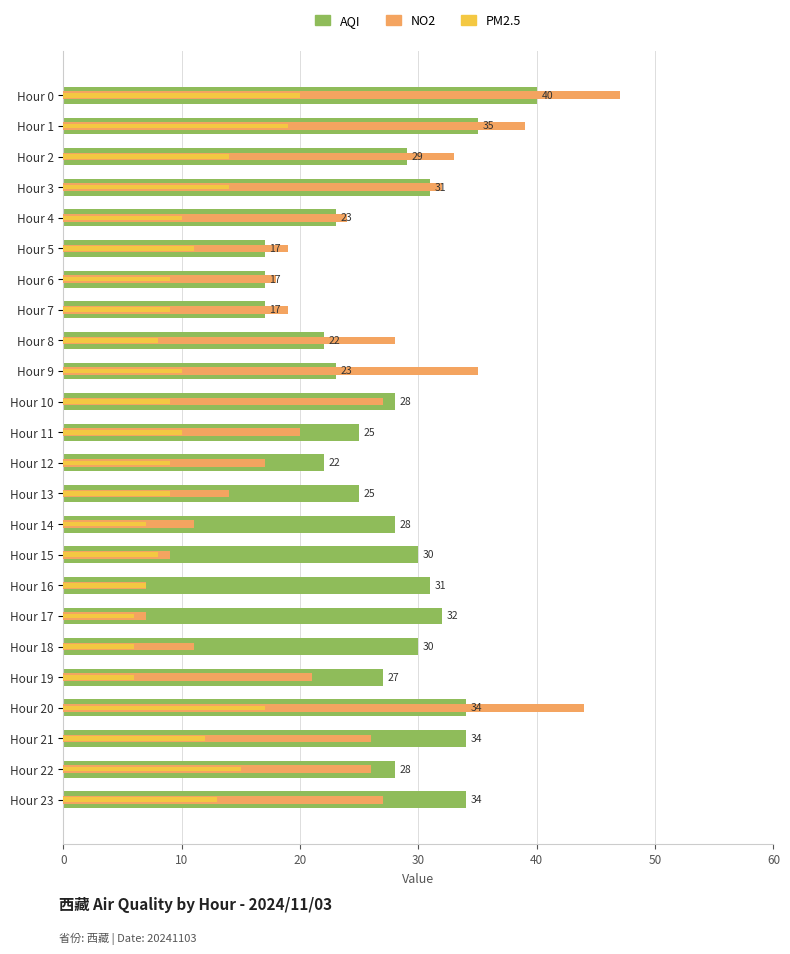

How many groups of bars are there?

24